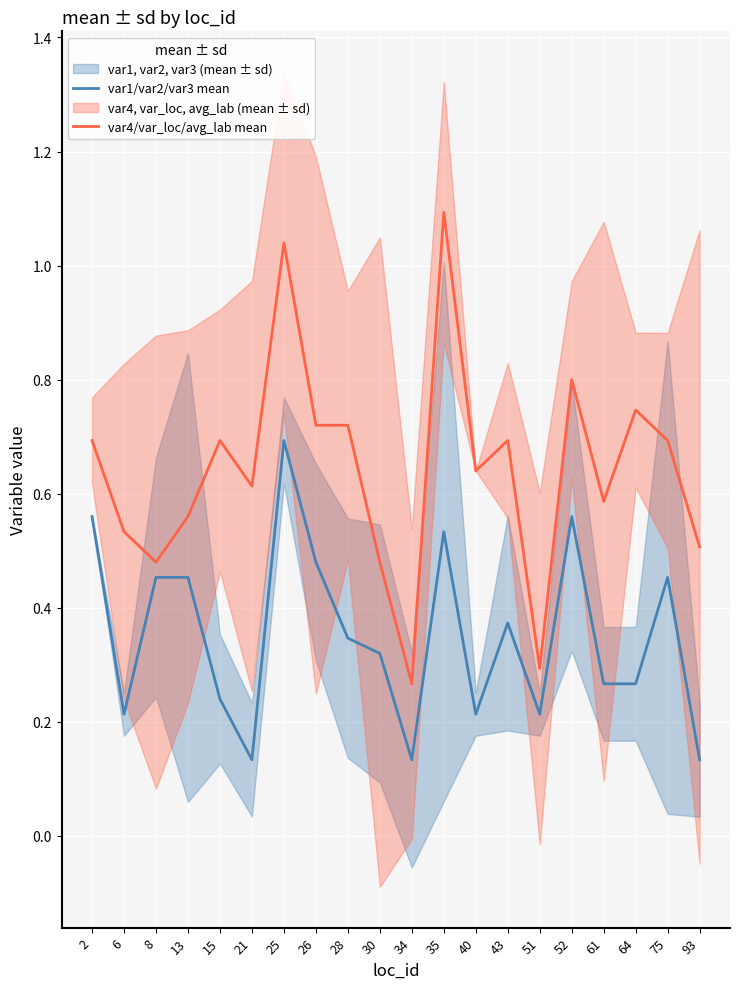

Rank the series by their maximum value, from highest to lowest.

var4/var_loc/avg_lab mean, var1/var2/var3 mean